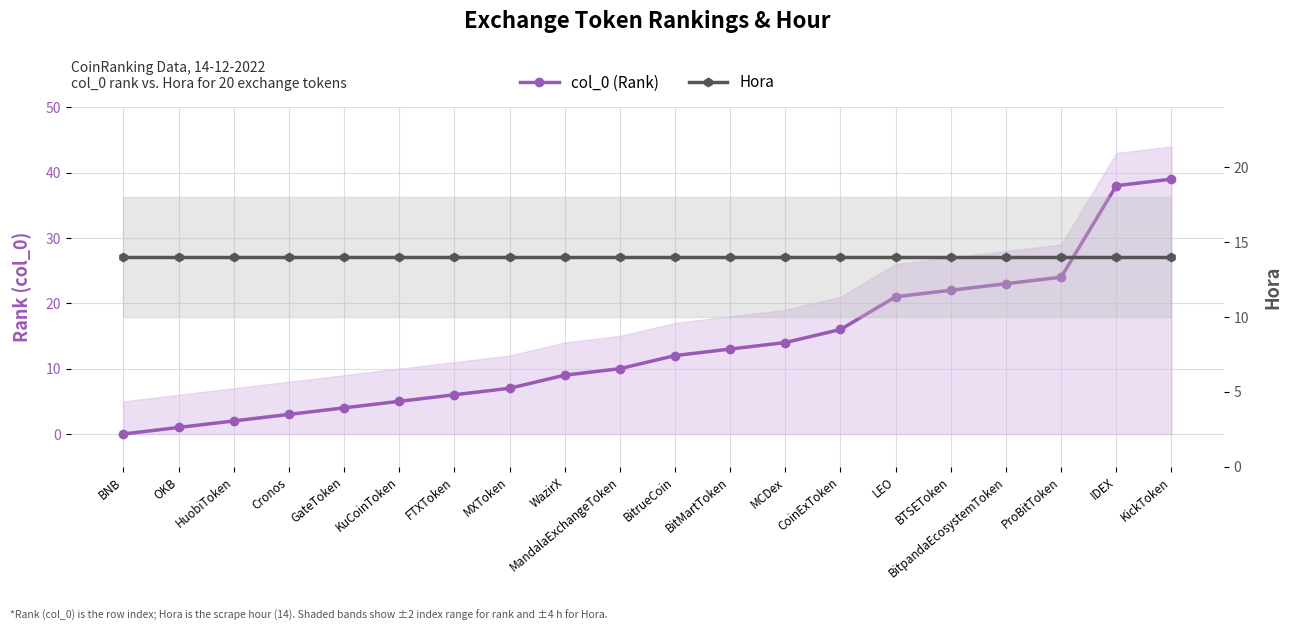

What is the label of the 14th point from the right?

FTXToken